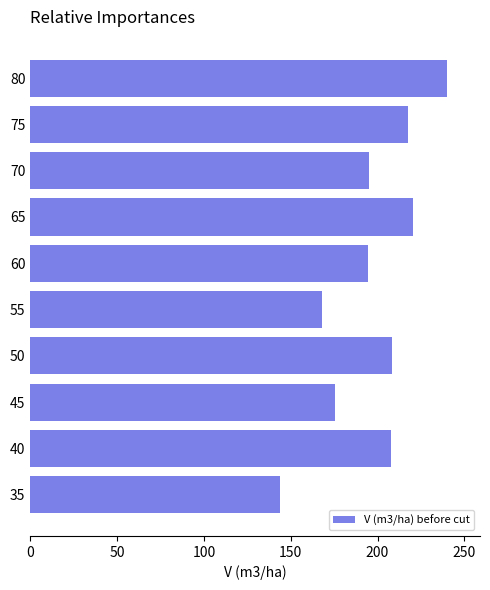

What is the difference between the second highest and second lowest values?

52.7